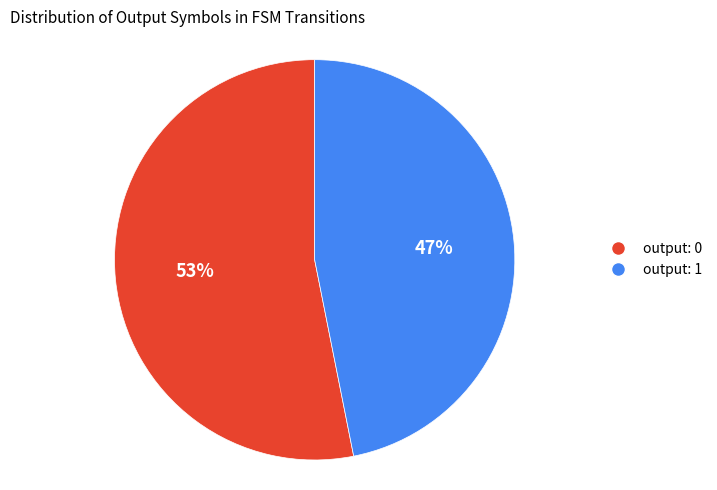

How many slices are in this pie chart?

2